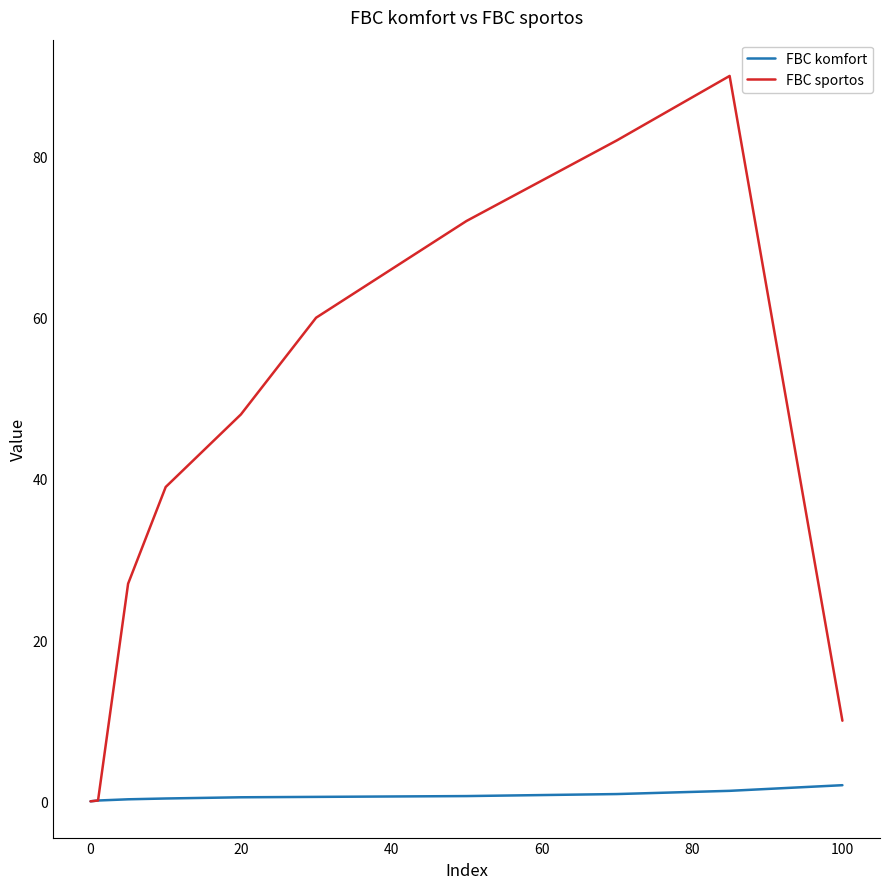

What is the maximum value for FBC sportos?

90.0